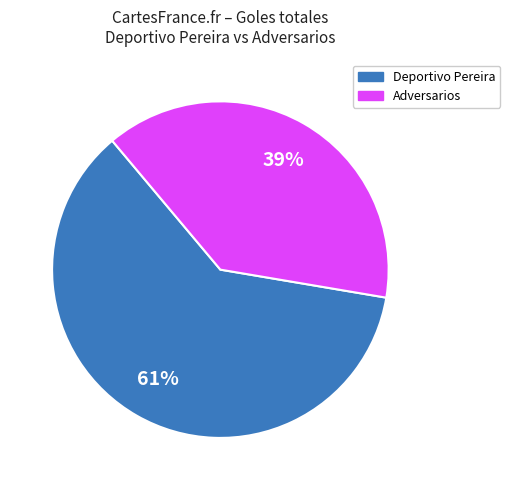

Rank the categories by value from lowest to highest.

Adversarios, Deportivo Pereira